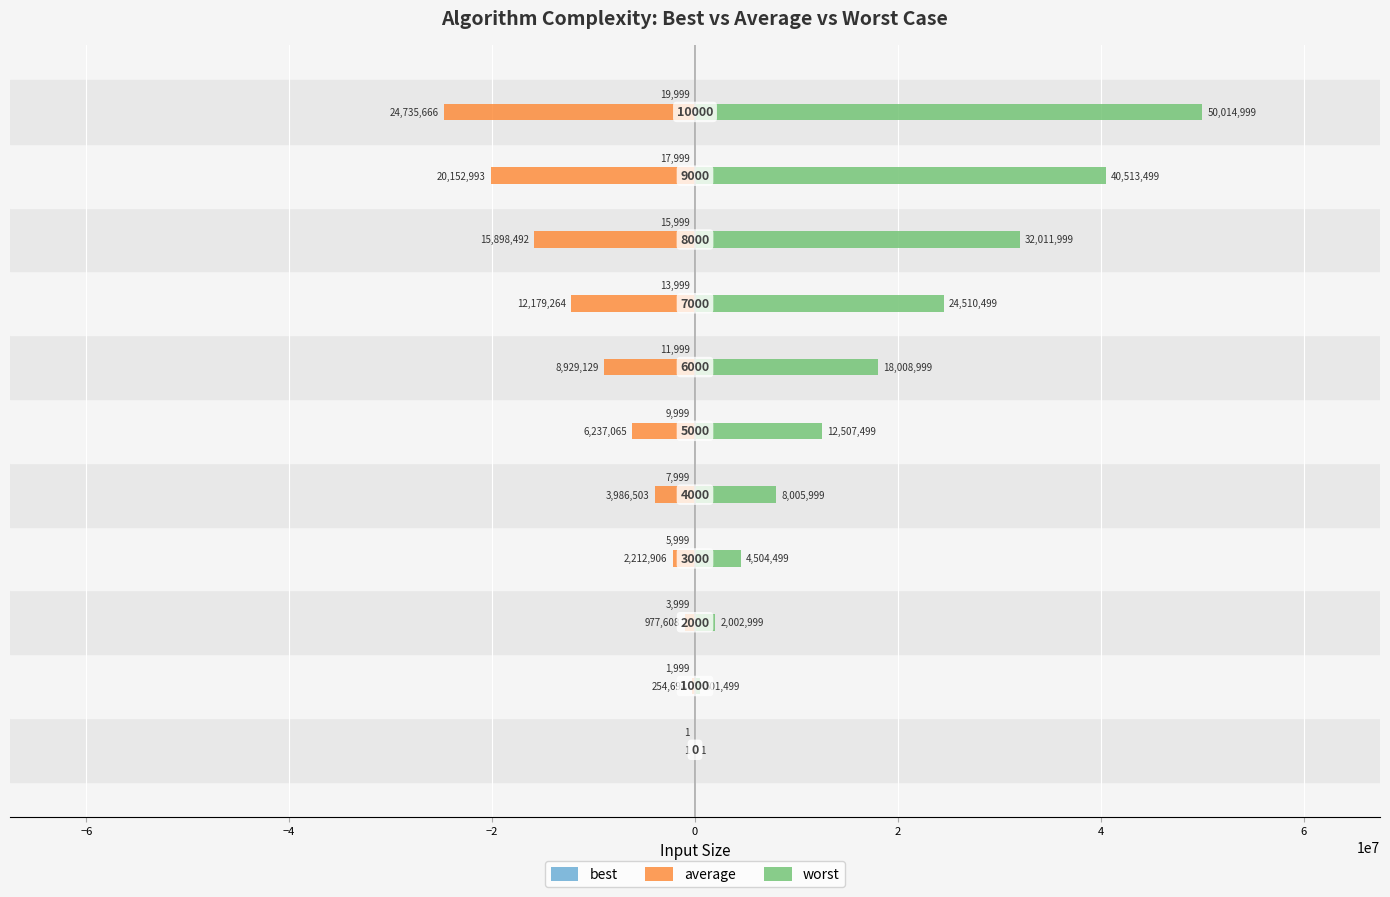

Rank the series by their maximum value, from lowest to highest.

best, average, worst